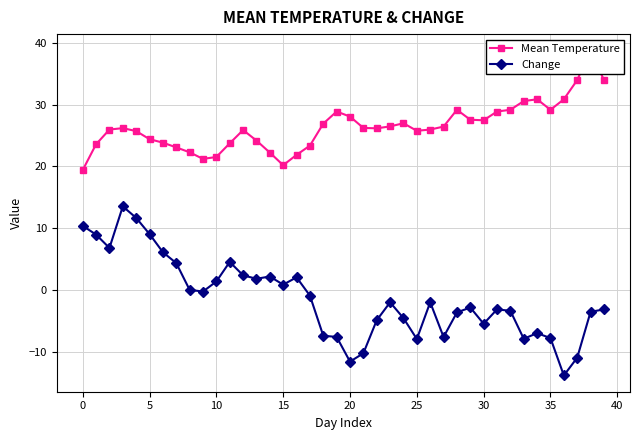

True or false: Change and Mean Temperature cross at least once.

False